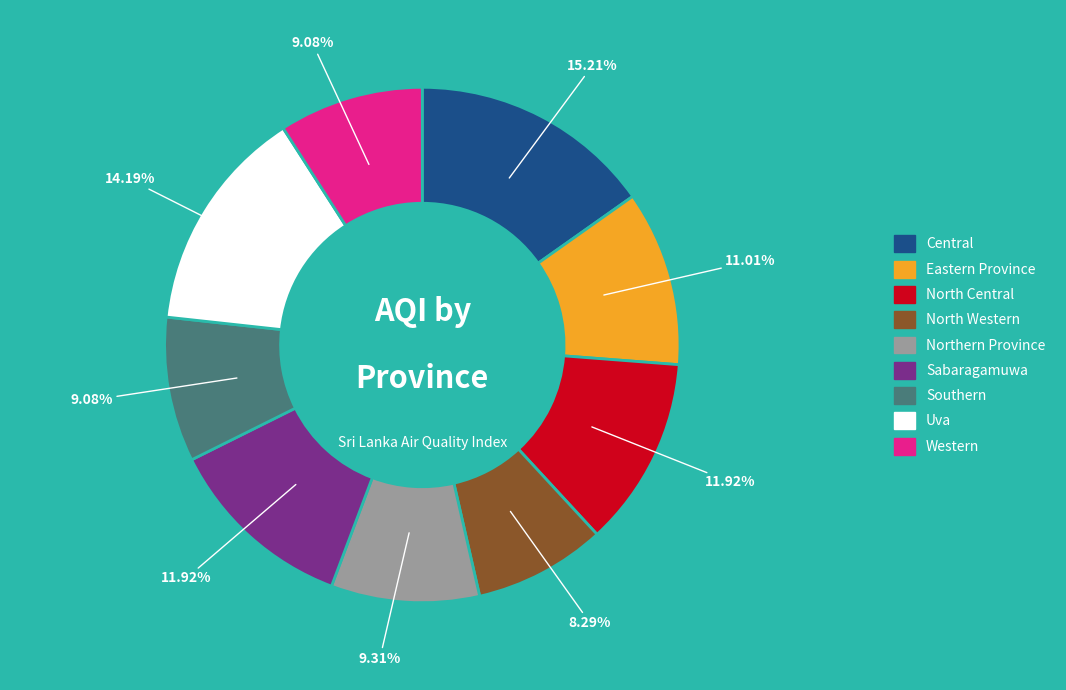

Does any single category account for the majority?

No